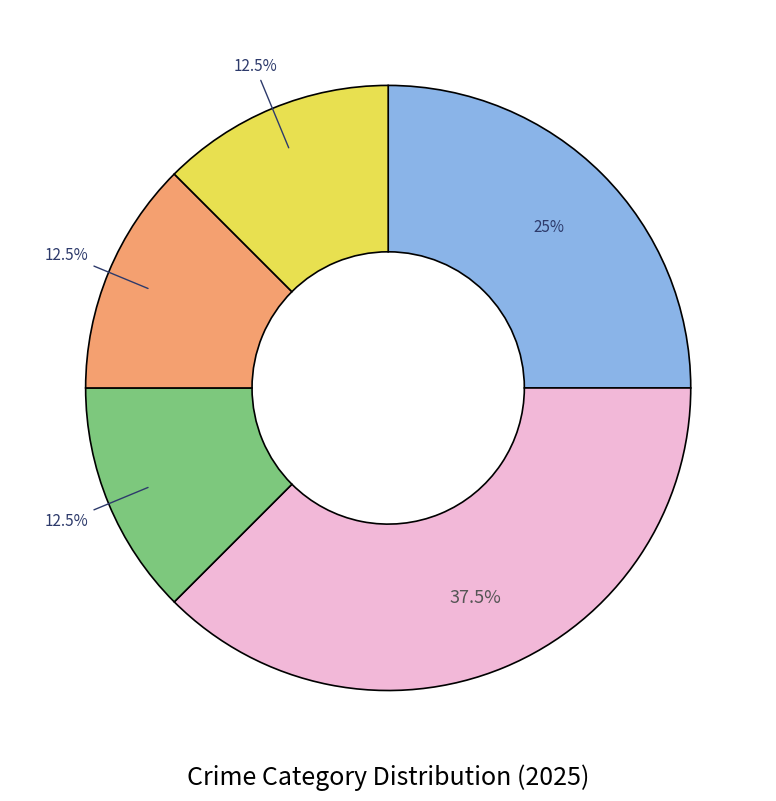

Is there any slice that represents more than half of the pie?

No